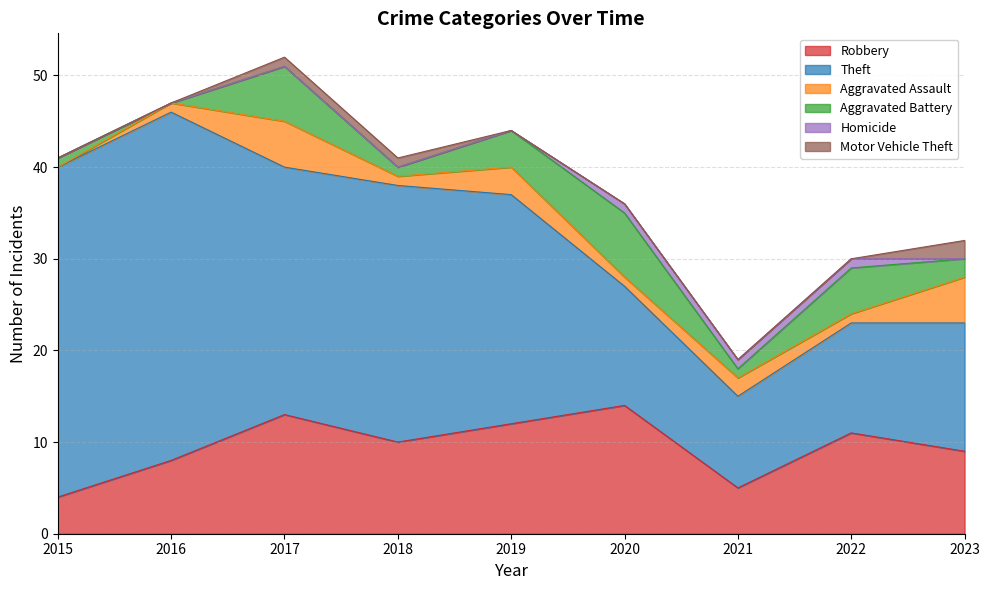

Count the number of data series in this chart.

6